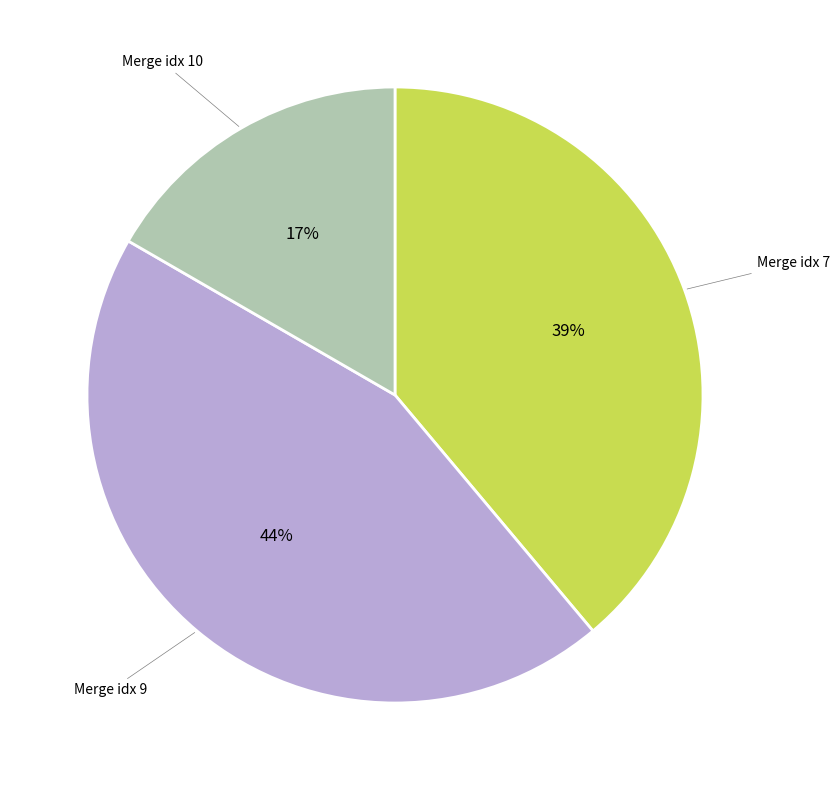

To the nearest percent, what is the average slice percentage?

33%